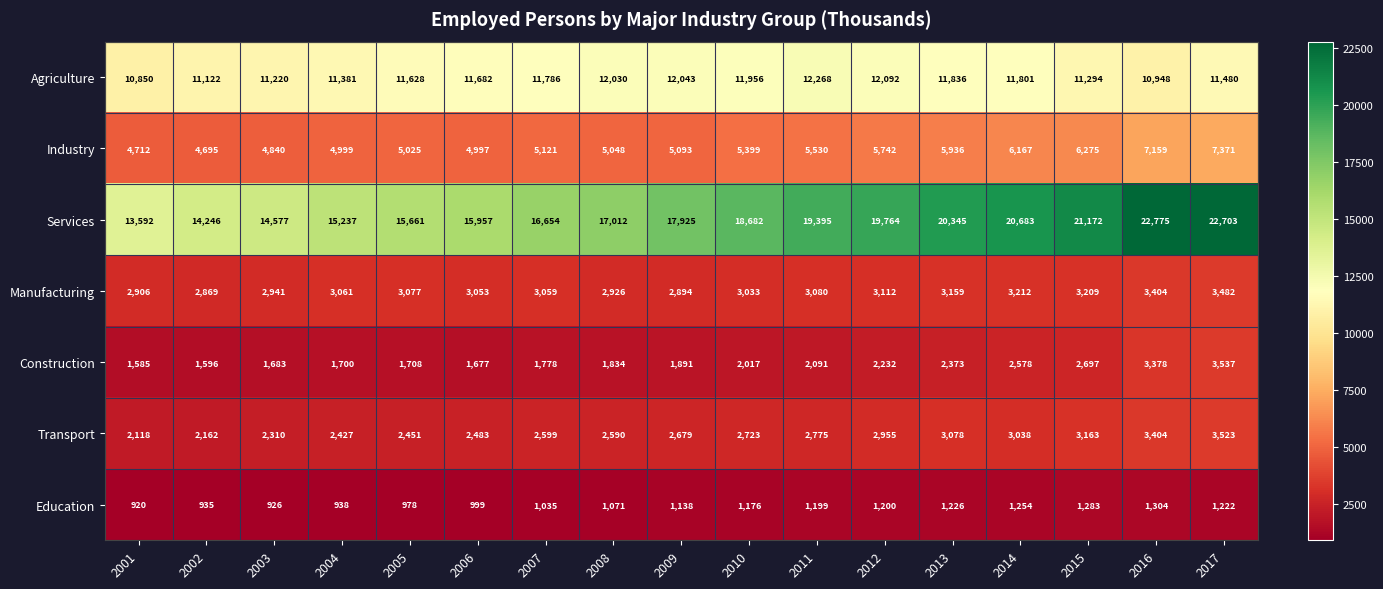

How many categories are shown in the chart?

17